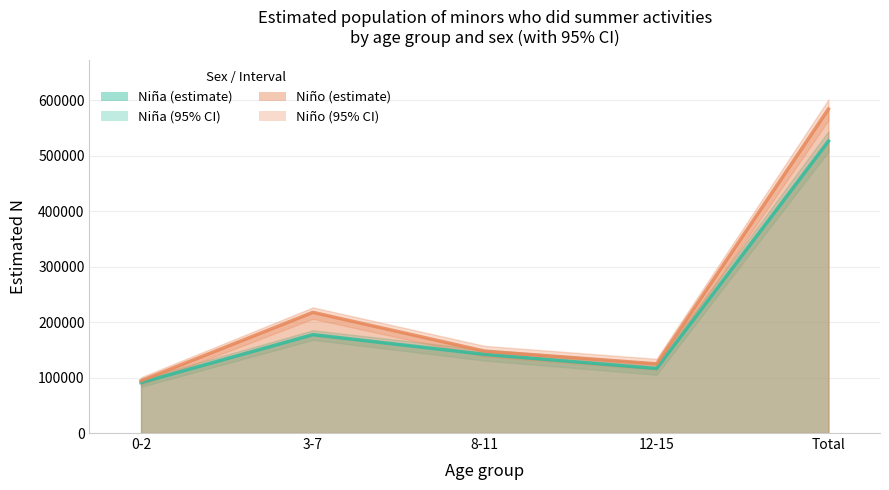

The value of Niña N estimada (Sí) at Total is 526091. True or false?

True